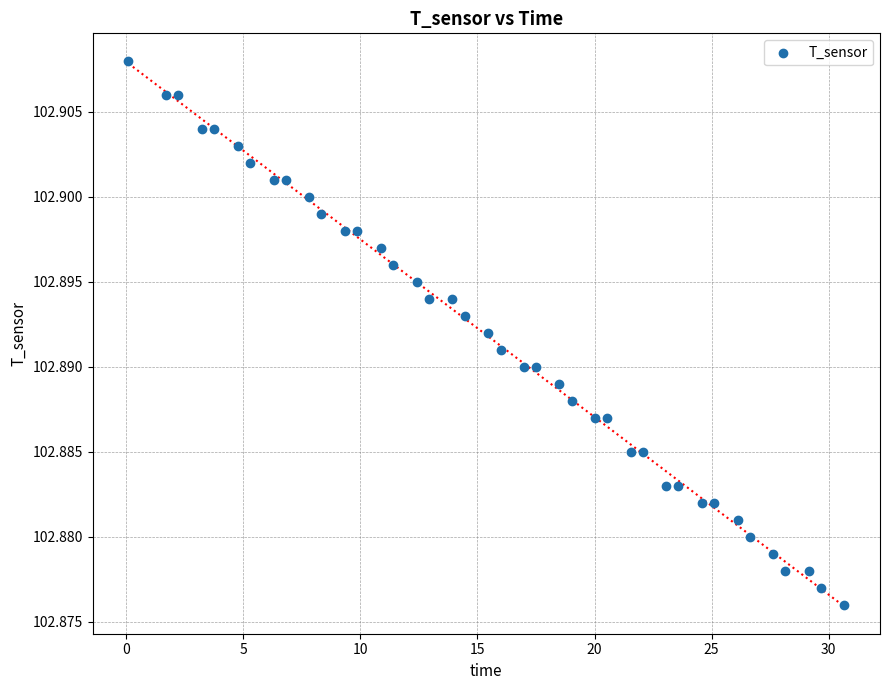

What is the range of X values (max minus min)?

30.6